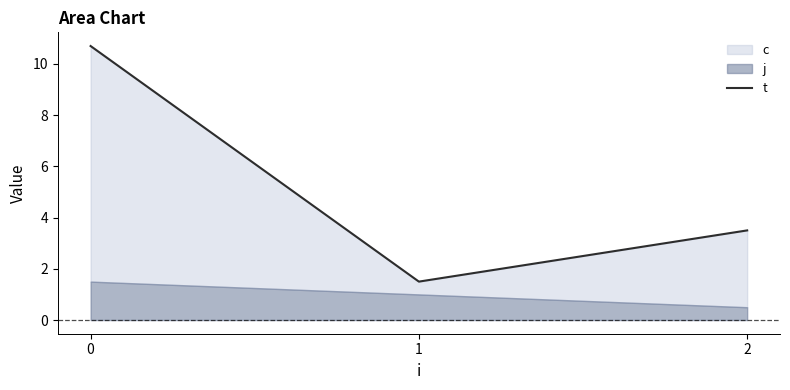

What is the maximum value shown in the chart?

10.7